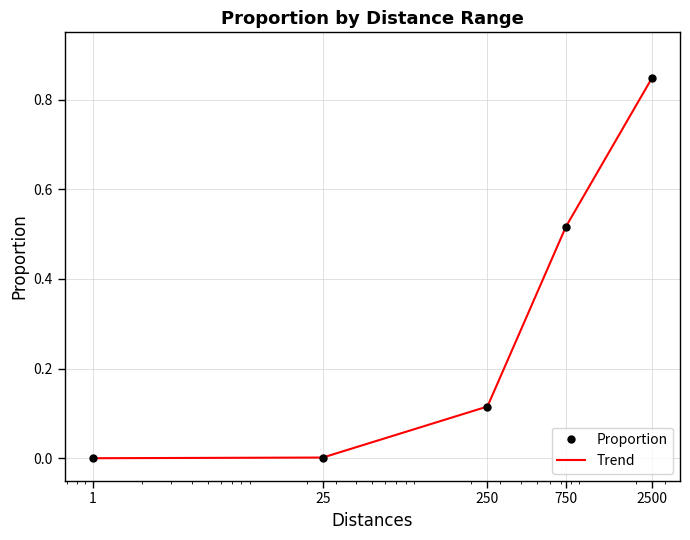

Reading right to left, transcribe all the data shown in this chart.

Proportion: 2500=0.8	750=0.5	250=0.1	25=0.0	1=0.0
Trend: 2500=0.8	750=0.5	250=0.1	25=0.0	1=0.0